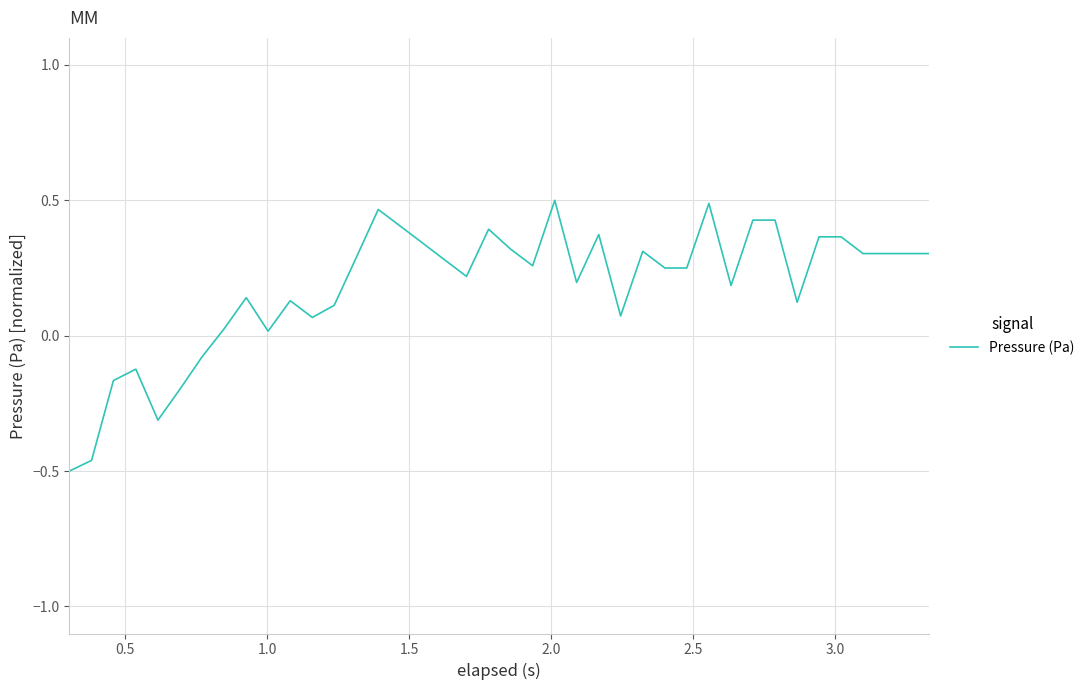

How many distinct data groups are displayed?

1